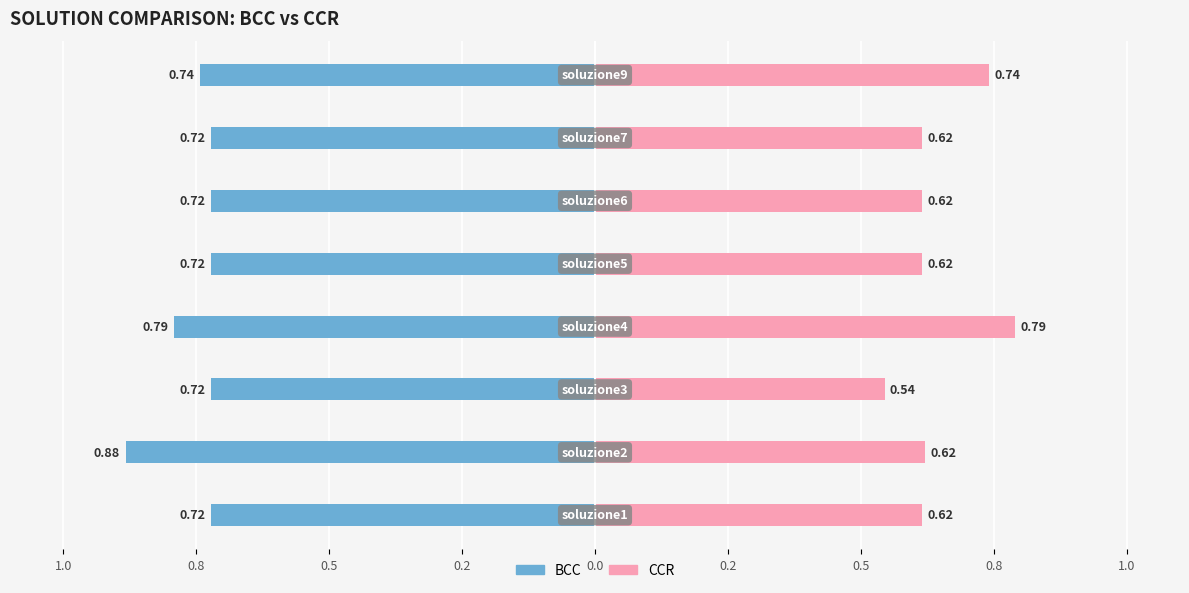

What are all the series names shown in the legend?

BCC, CCR